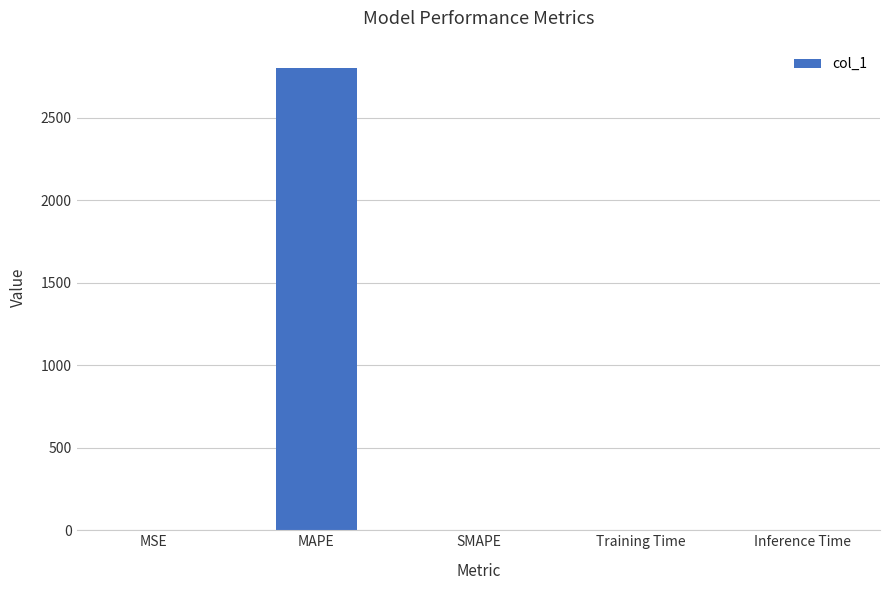

At which category does the chart reach its peak across all series?

MAPE